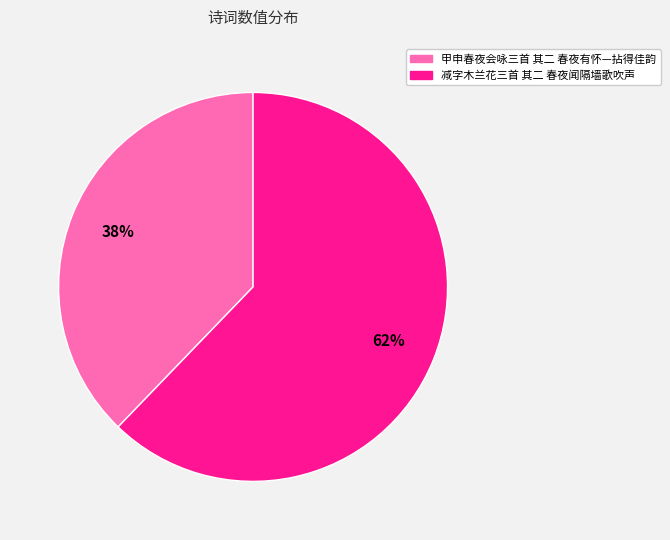

True or false: 减字木兰花三首 其二 春夜闻隔墙歌吹声 accounts for 69% of the total.

False